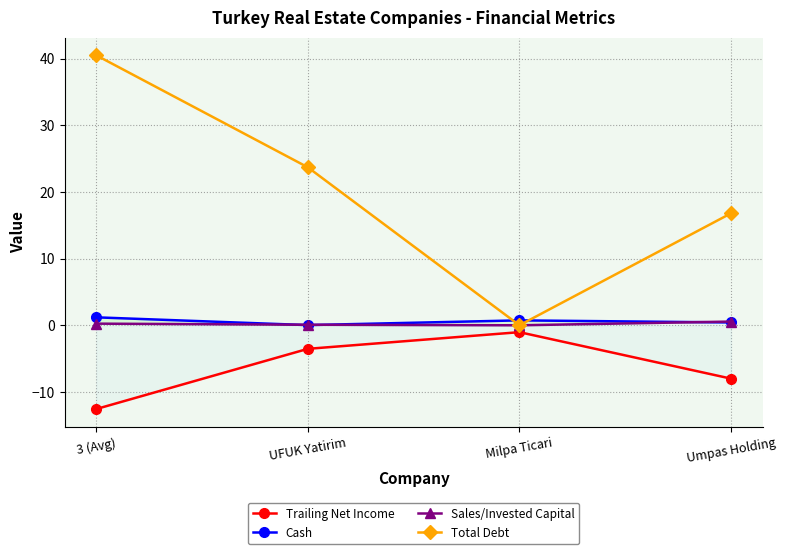

At which label does Total Debt first exceed 23?

3 (Avg)